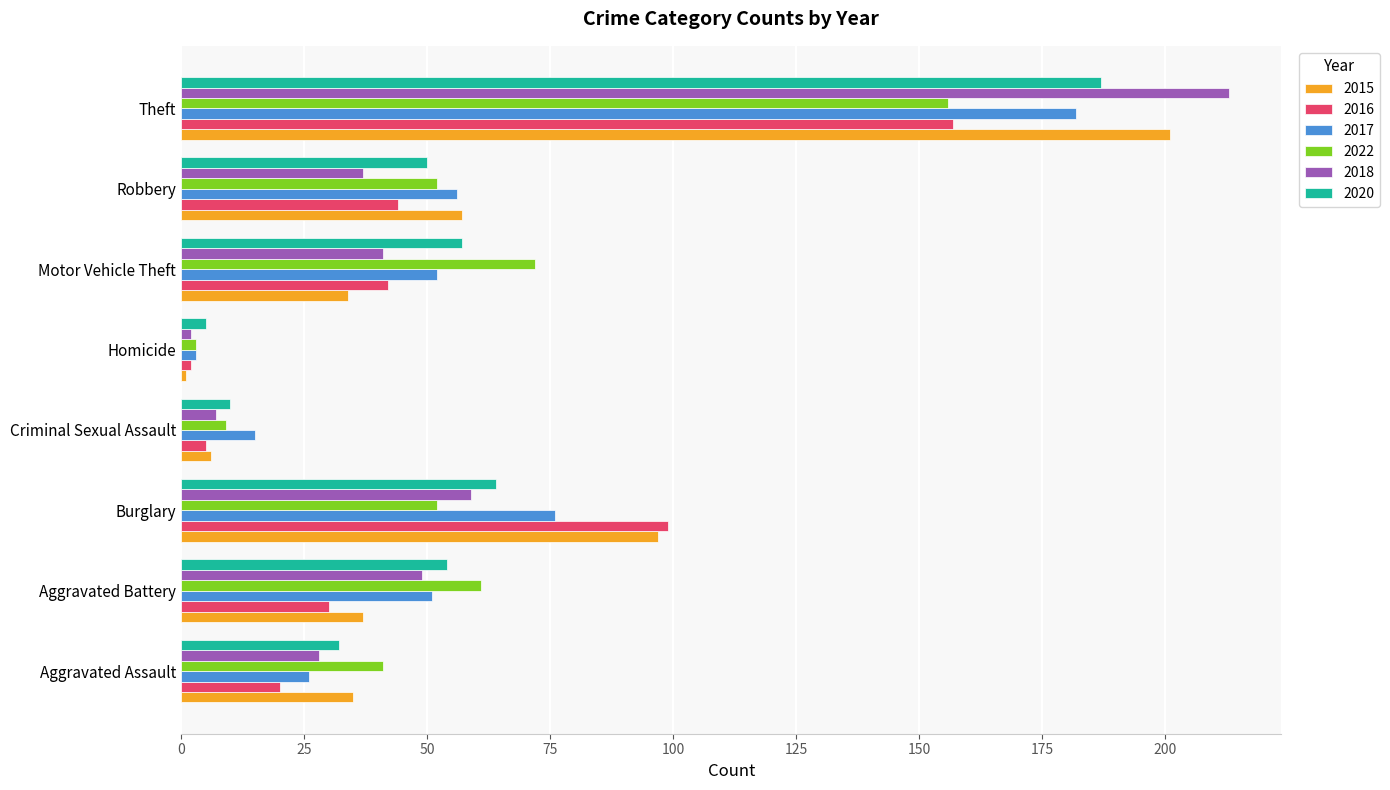

What is the difference between the second highest and second lowest values in the 2022 series?

63